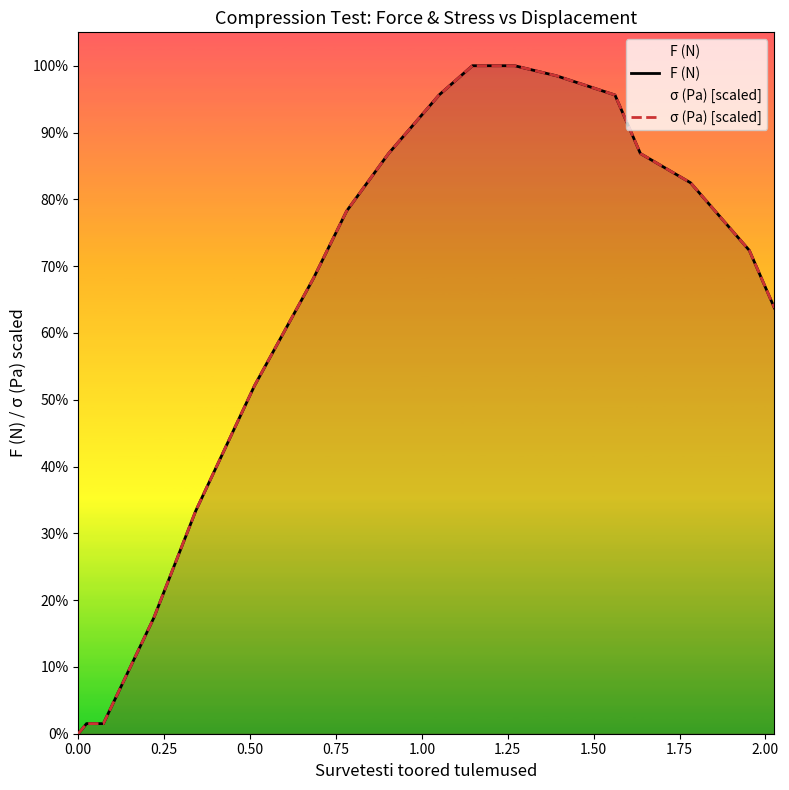

How many lines are shown in the chart?

2